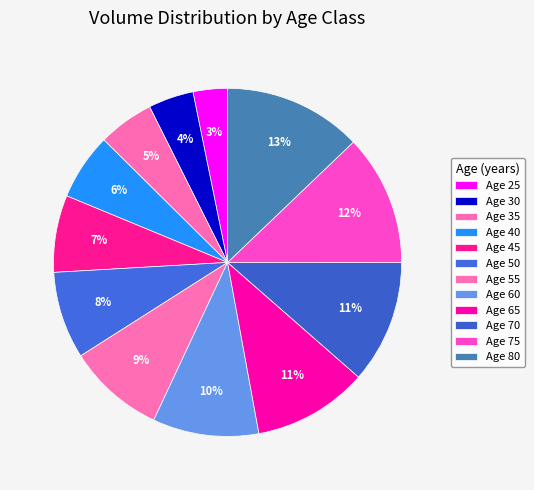

How many slices are in this pie chart?

12